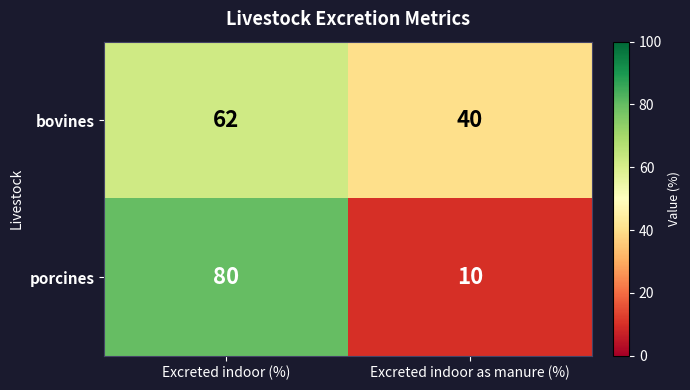

At which label does bovines reach its minimum?

Excreted indoor as manure (%)